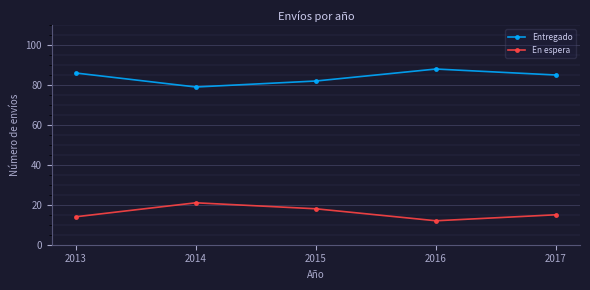

Where is En espera nearest to the value 16?

2017